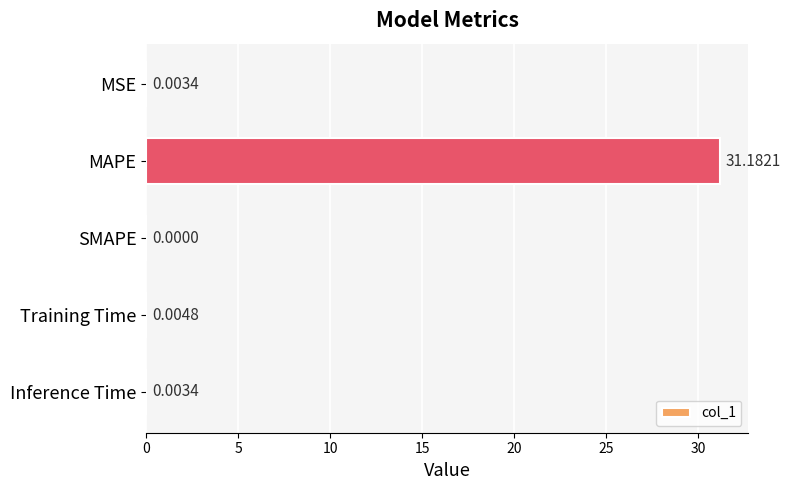

Which has a higher value, SMAPE or Inference Time?

Inference Time